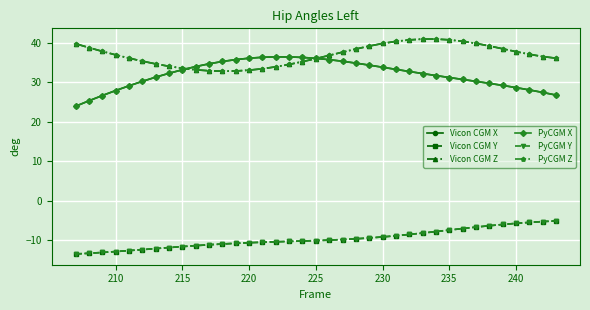

What is the average value of the PyCGM Z series?

37.0